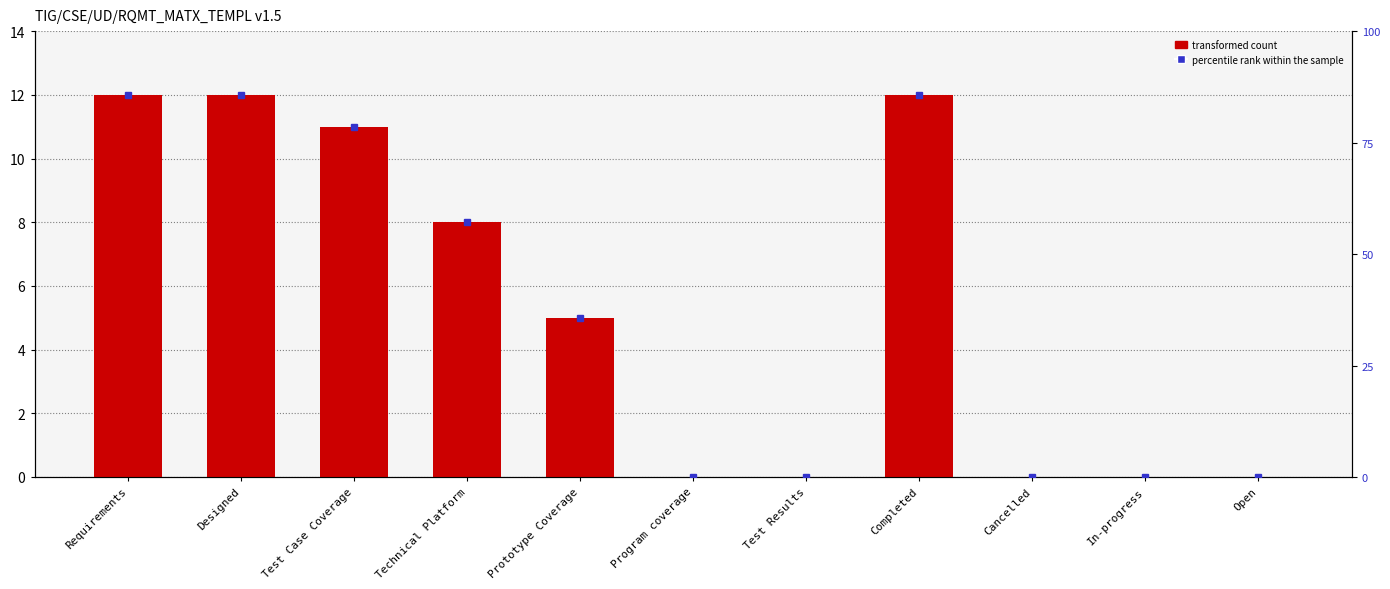

What is the total value across all series at Prototype Coverage?

40.7